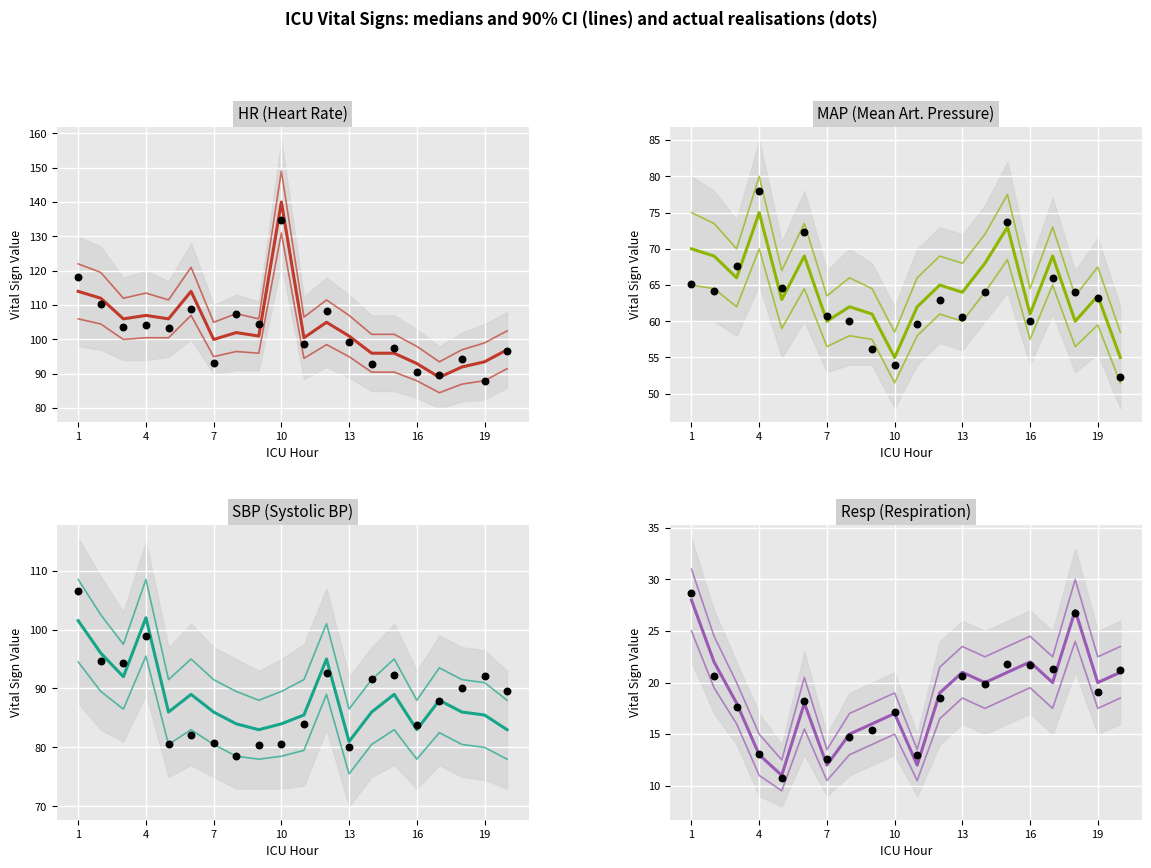

Which series has the largest total across all categories?

HR